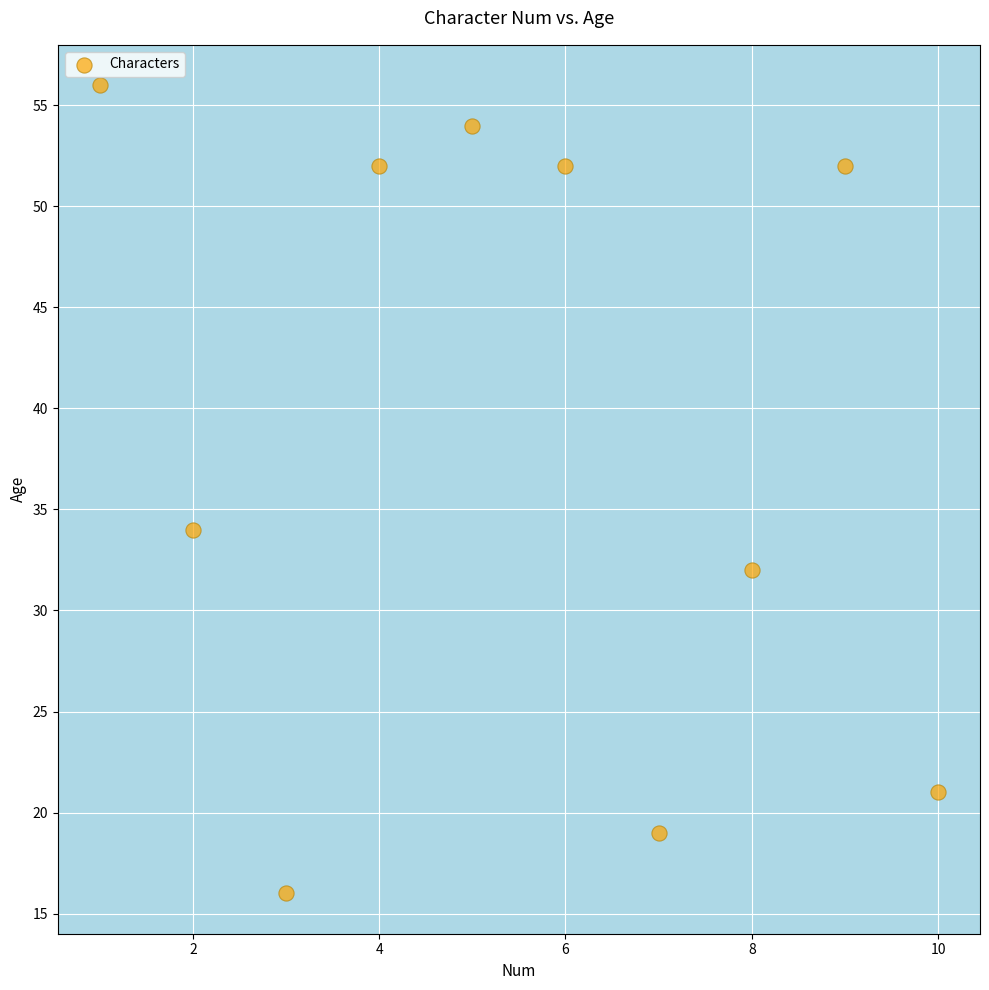

What is the range of X values (max minus min)?

9